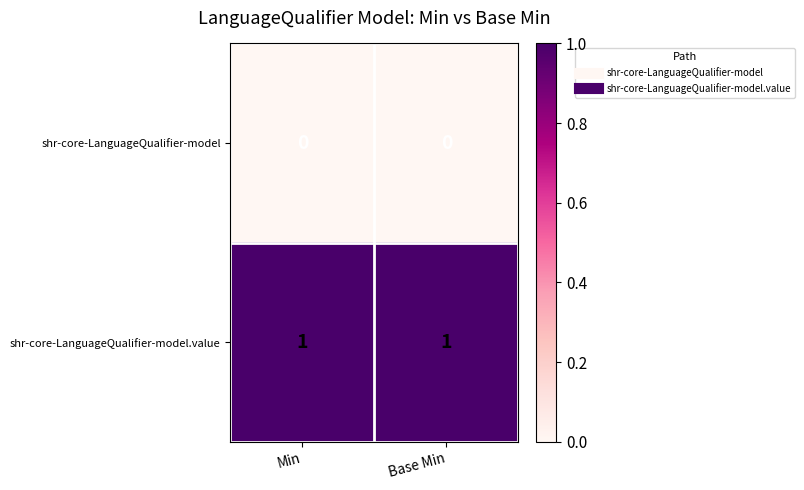

The shr-core-LanguageQualifier-model.value series shows 2 at Base Min. True or false?

False